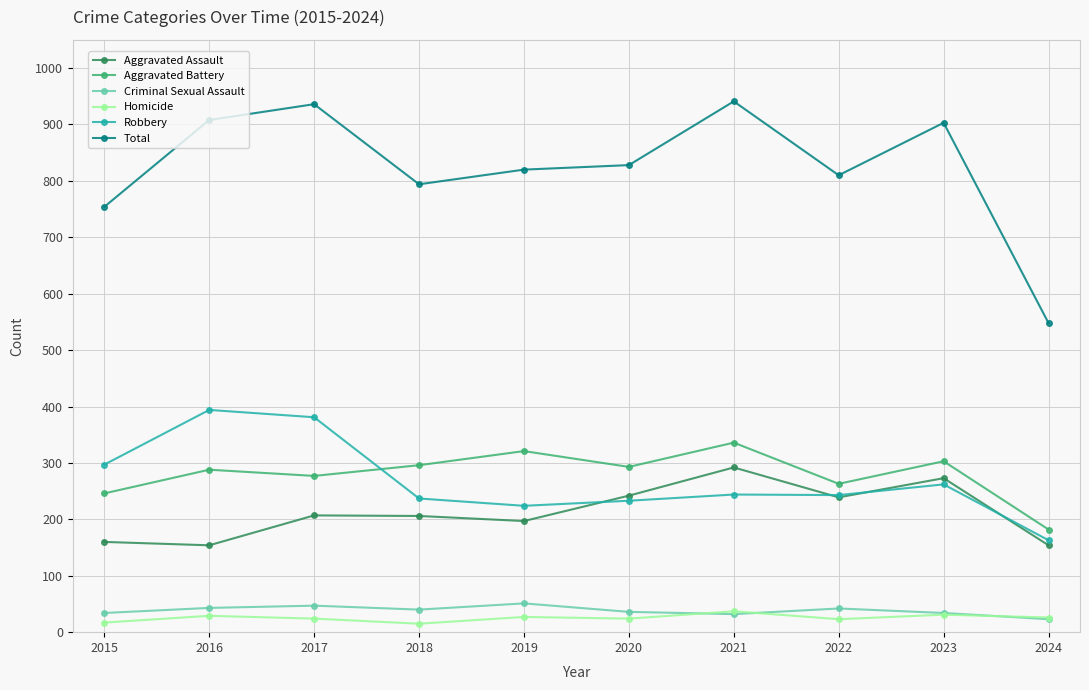

What is the minimum value for Aggravated Battery?

182